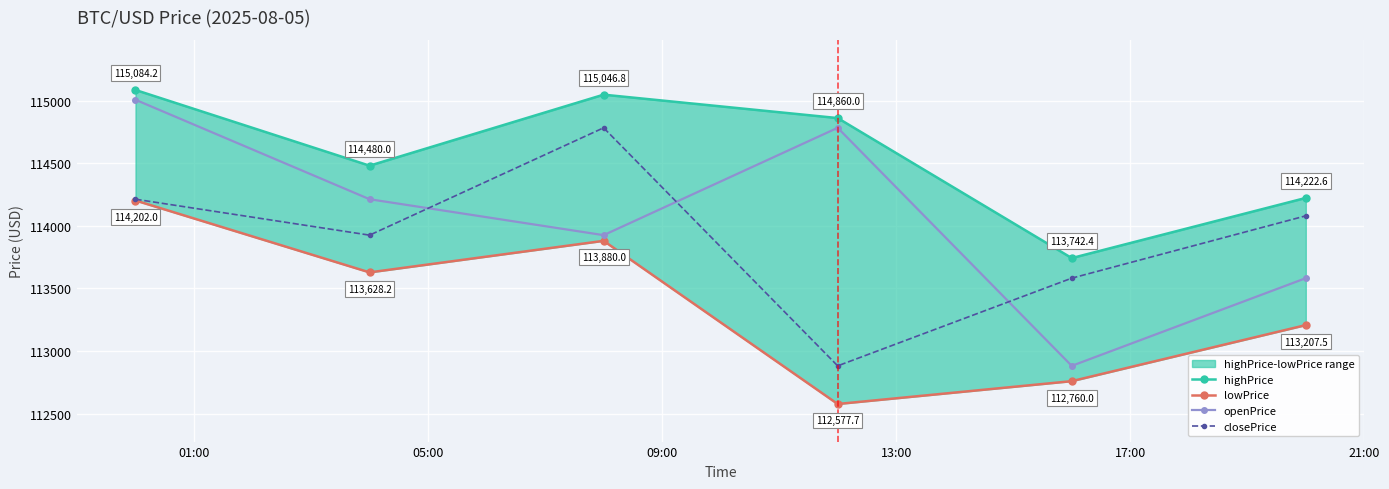

What is the minimum value for openPrice?

112882.1